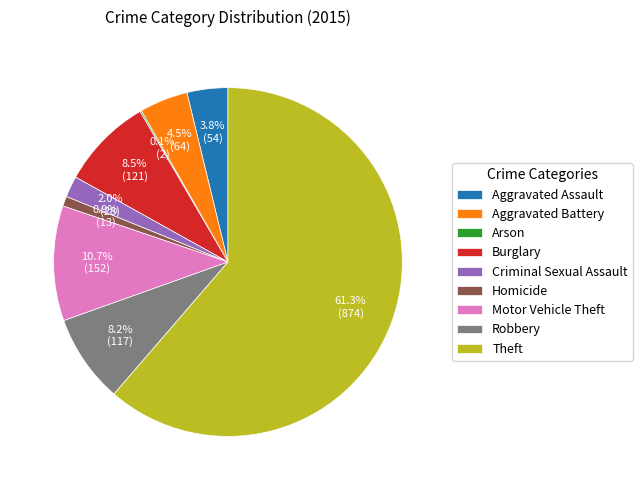

True or false: Motor Vehicle Theft accounts for 1% of the total.

False